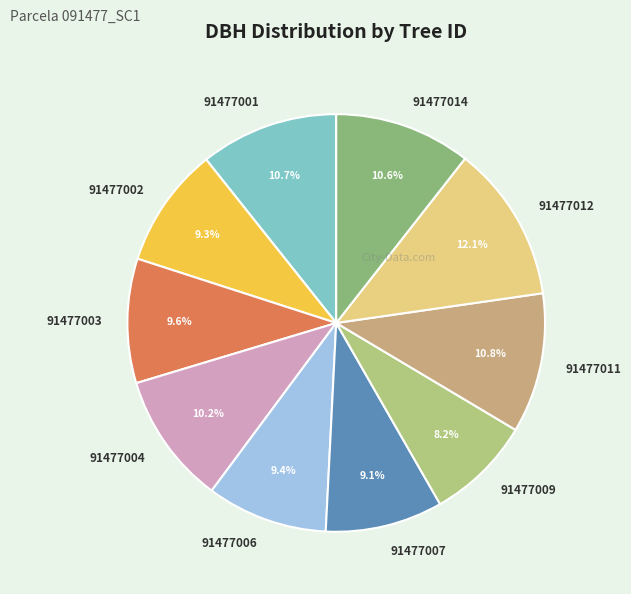

Is the sum of 91477011 and 91477007 greater than half?

No